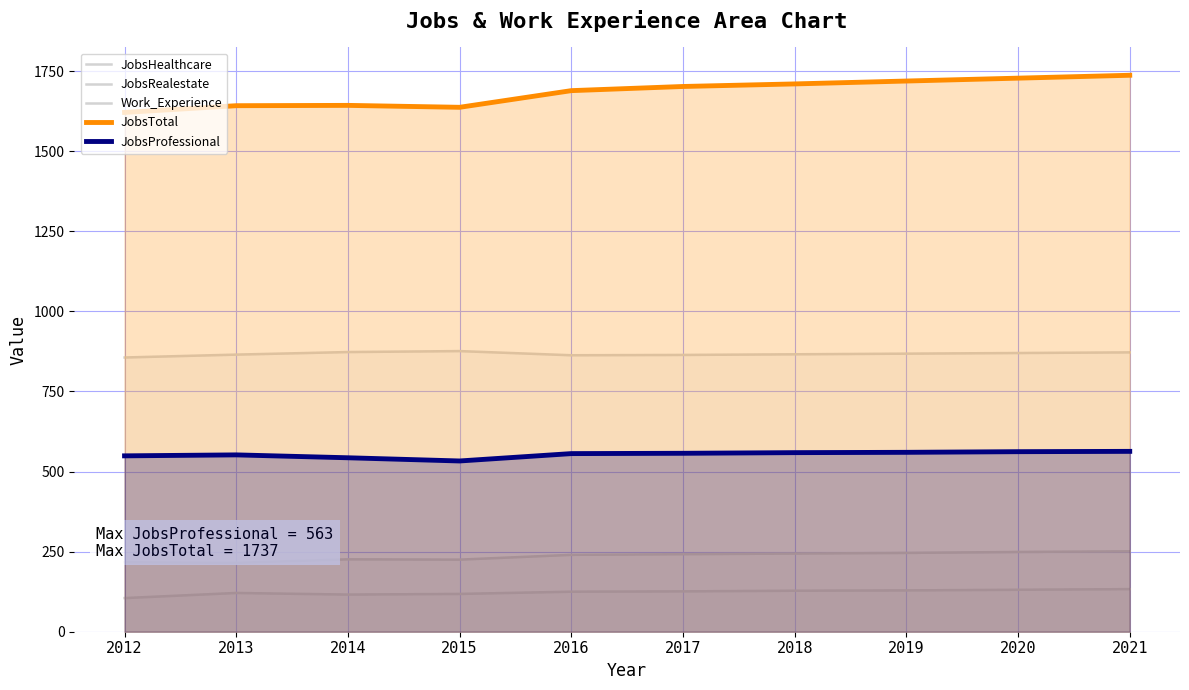

Rank the series at 2016 from lowest to highest value.

JobsRealestate, JobsHealthcare, JobsProfessional, Work_Experience, JobsTotal